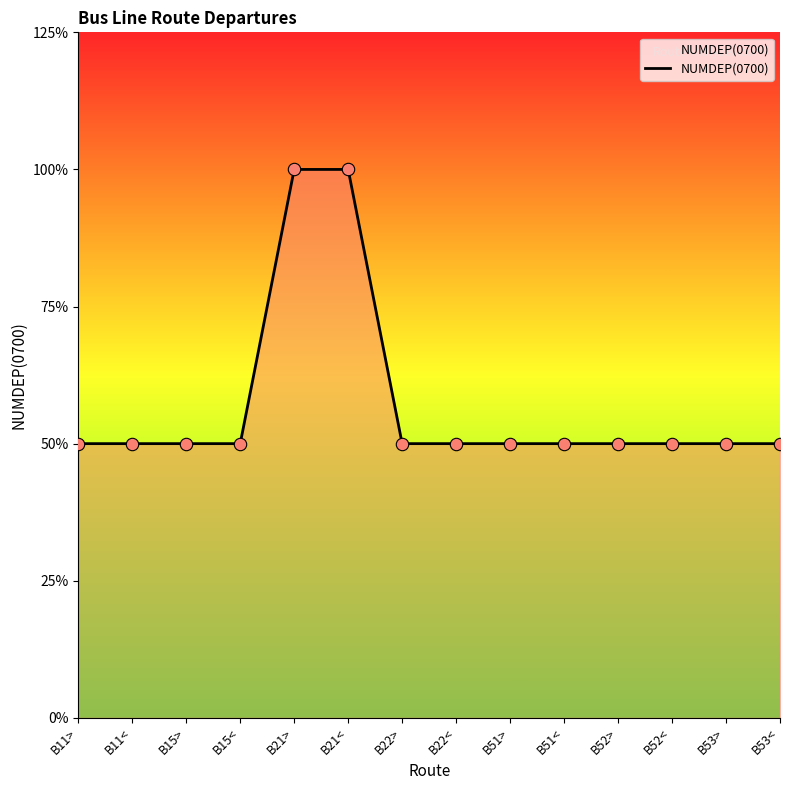

What is the ratio of the value at B52> to the value at B53>?

1.0